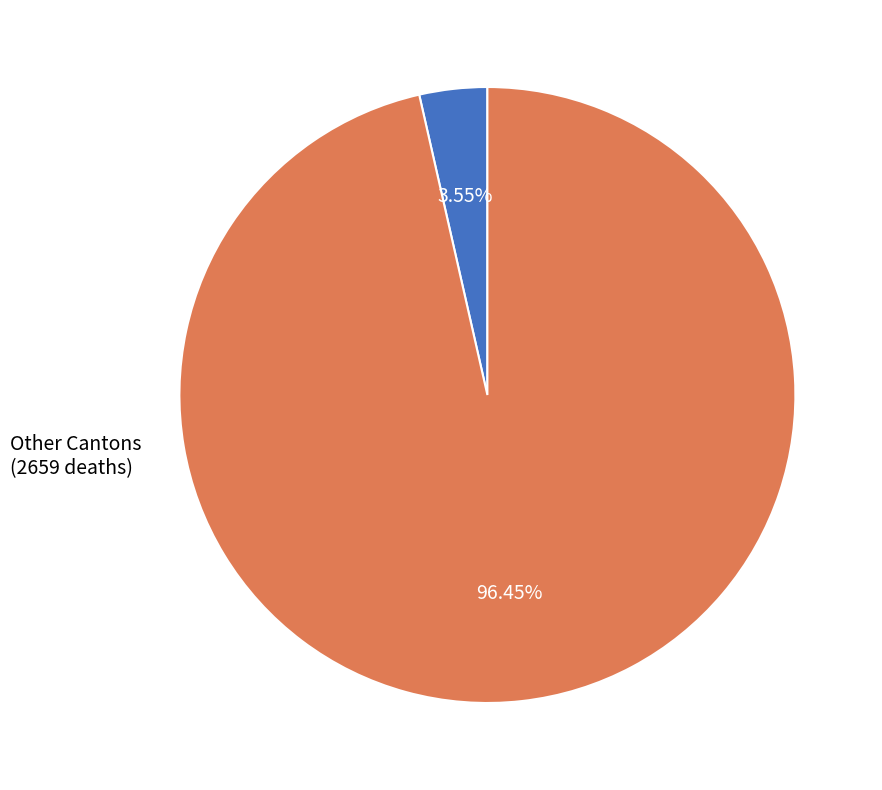

Is there any slice that represents more than half of the pie?

Yes